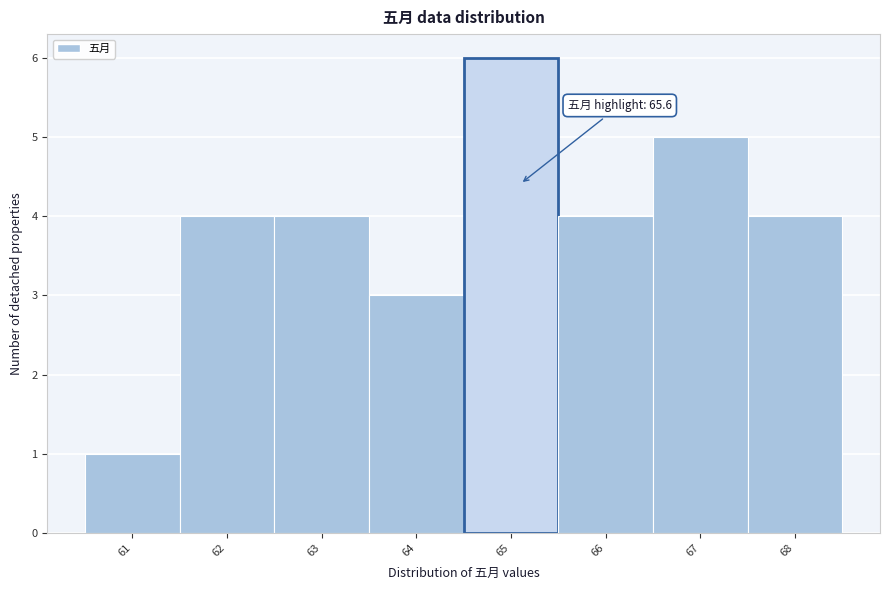

Reading left to right, extract all data points from this chart.

61=1	62=4	63=4	64=3	65=6	66=4	67=5	68=4